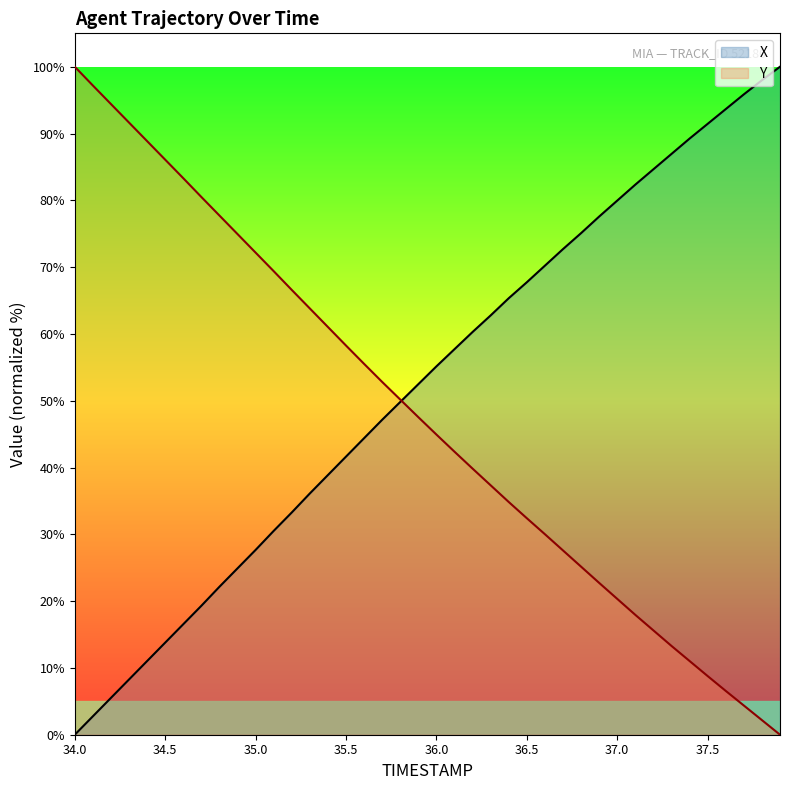

What is the highest value of the Y series?

100.0